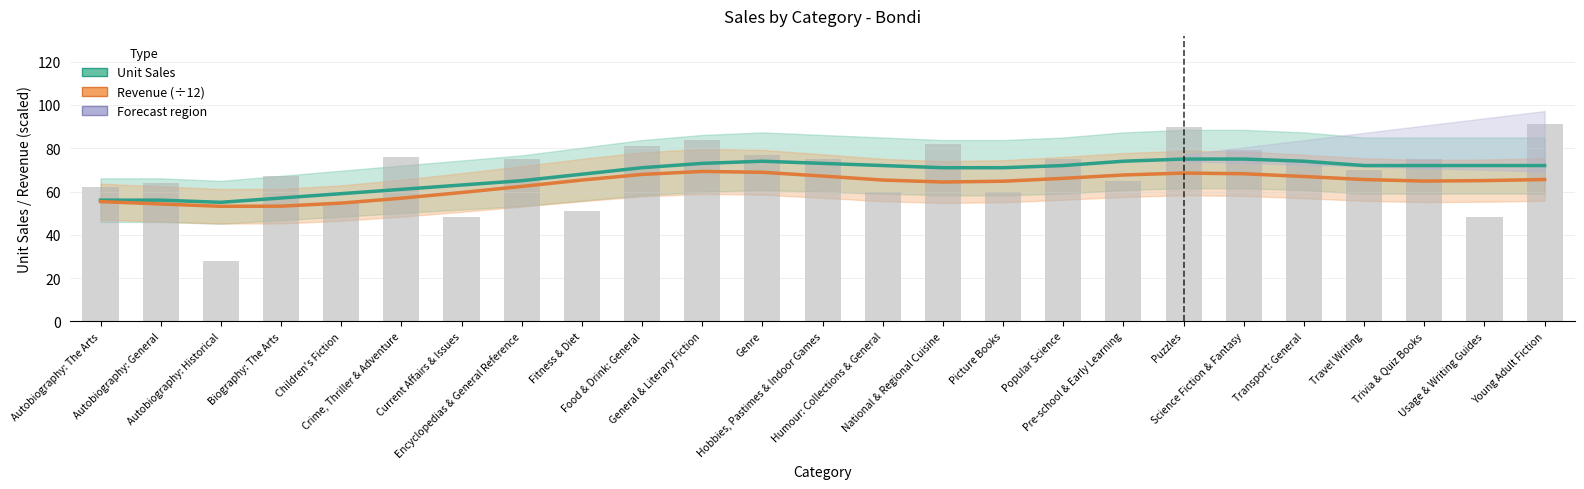

The Unit Sales series shows 74.0 at Pre-school & Early Learning. True or false?

True